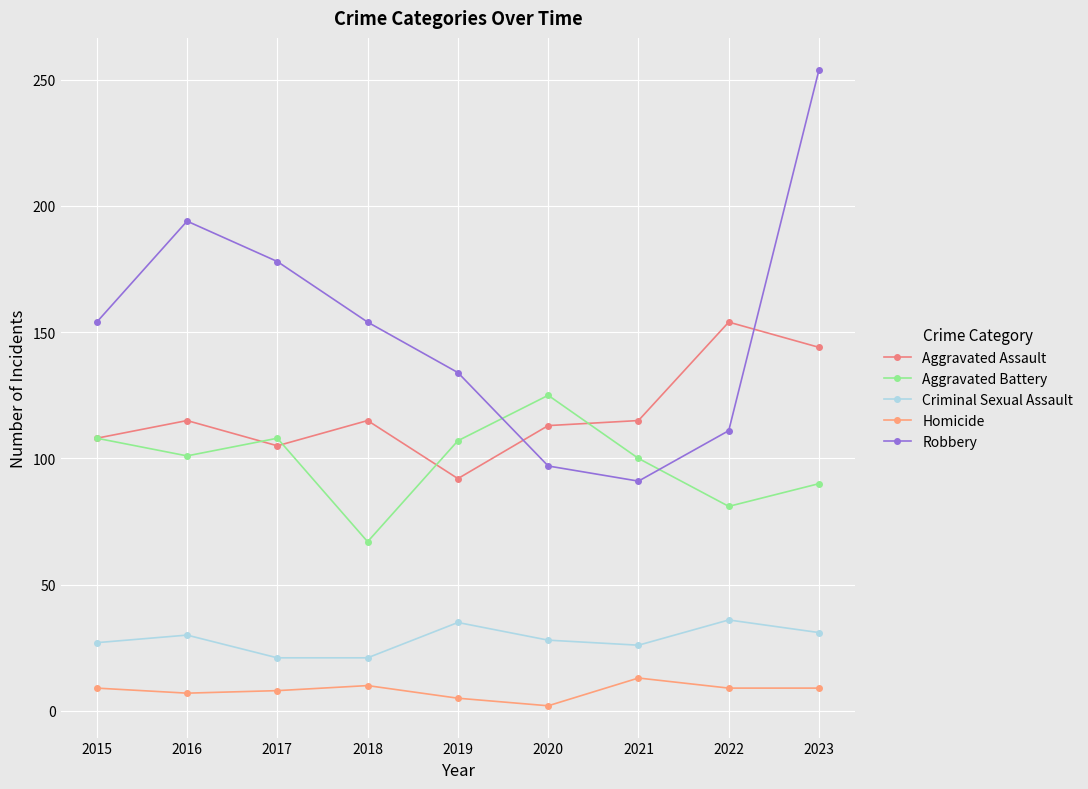

At which category does Aggravated Battery reach its first local valley?

2016